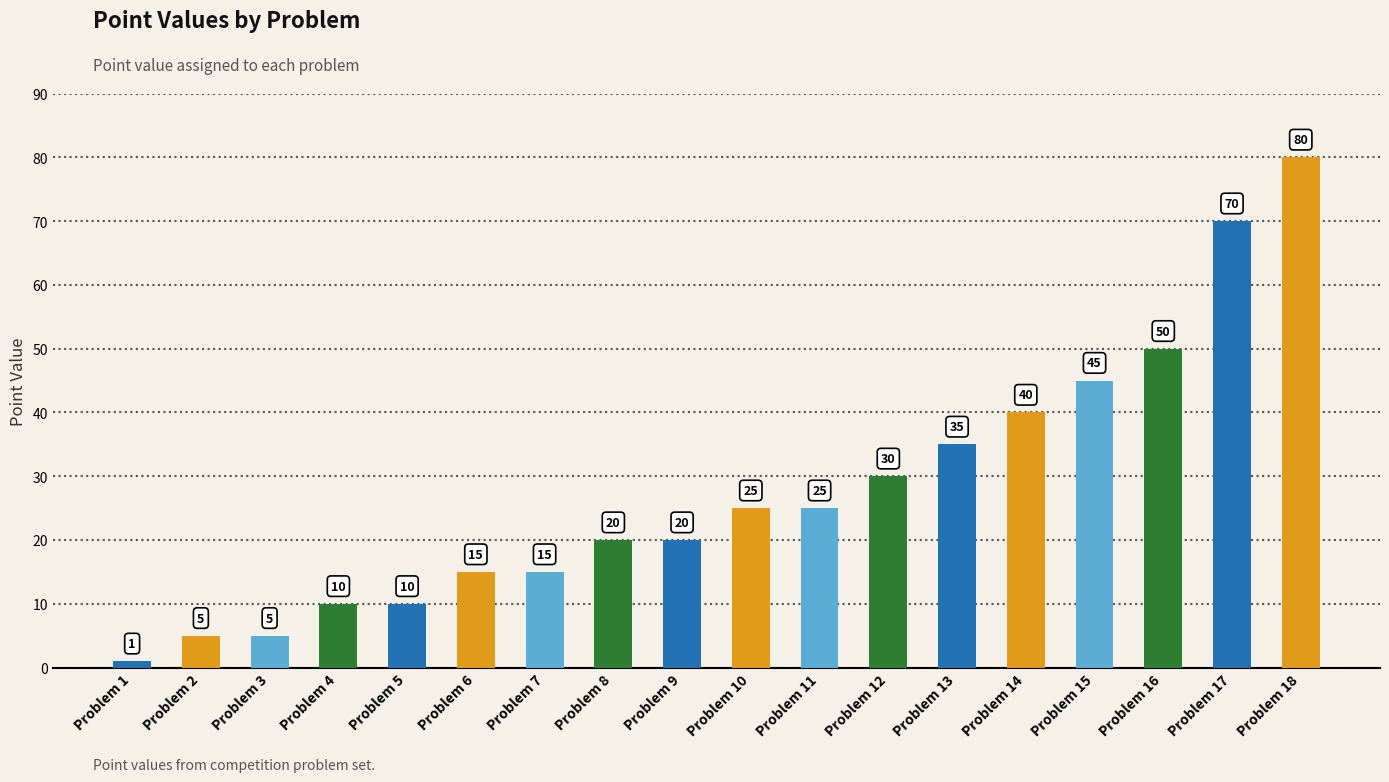

Which has a higher value, Problem 1 or Problem 2?

Problem 2